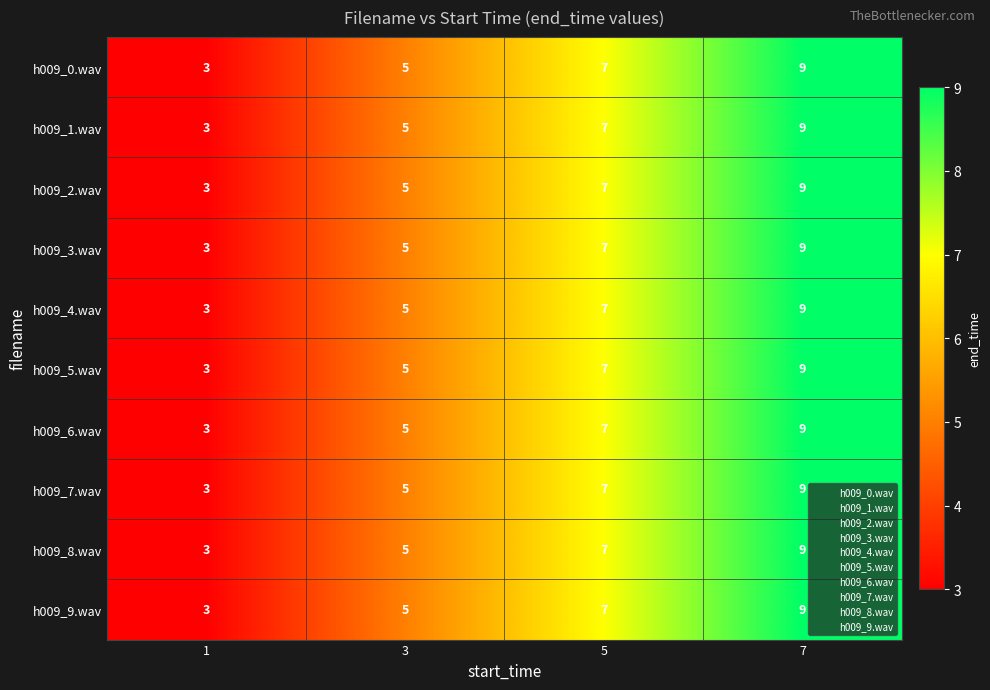

List the labels in order of h009_4.wav value, largest first.

7, 5, 3, 1